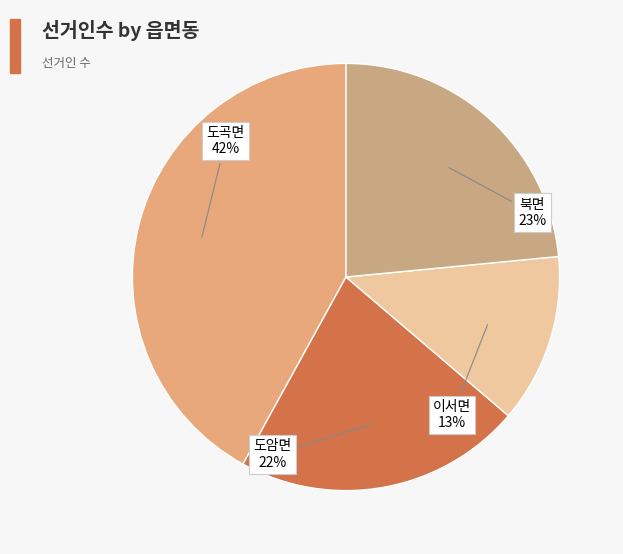

Count the number of slices in the pie.

4